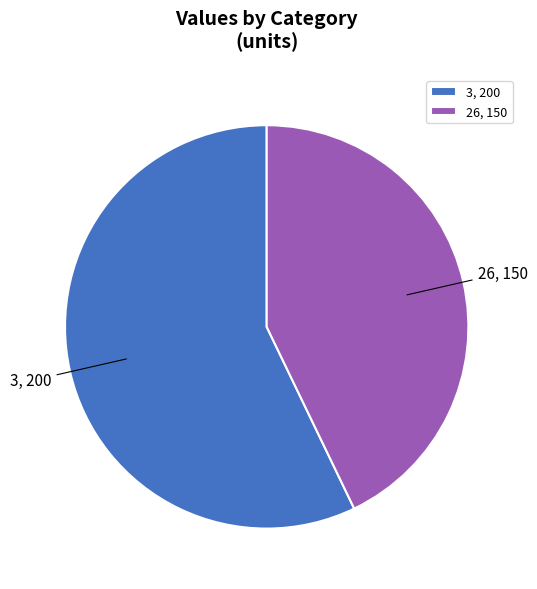

How many segments does this pie chart have?

2